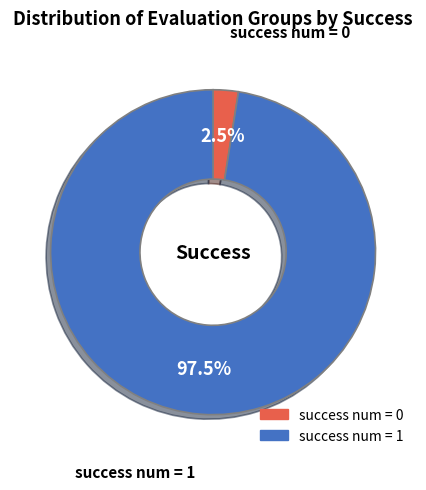

What is the majority slice?

success num = 1